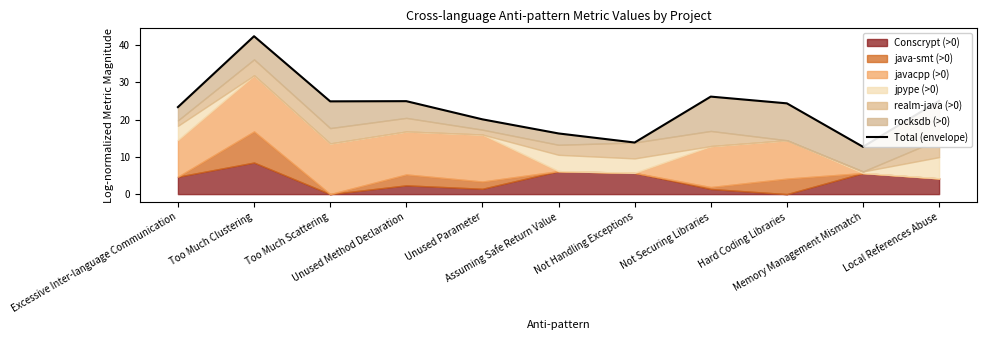

What is the label of the 7th point from the left?

Not Handling Exceptions